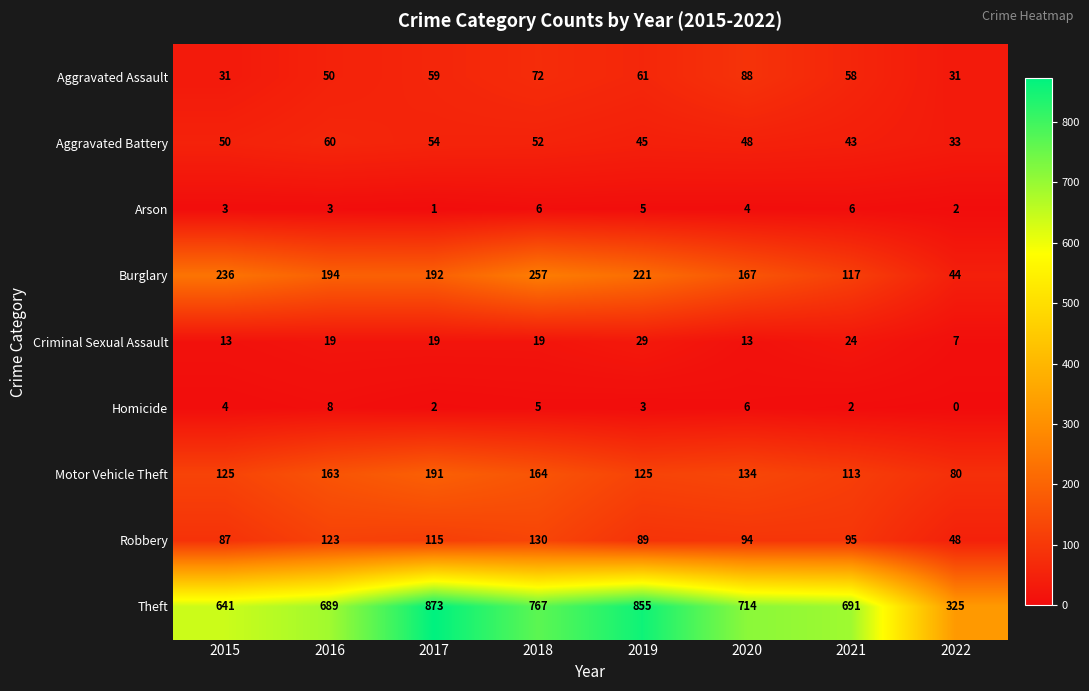

What is the greatest value displayed?

873